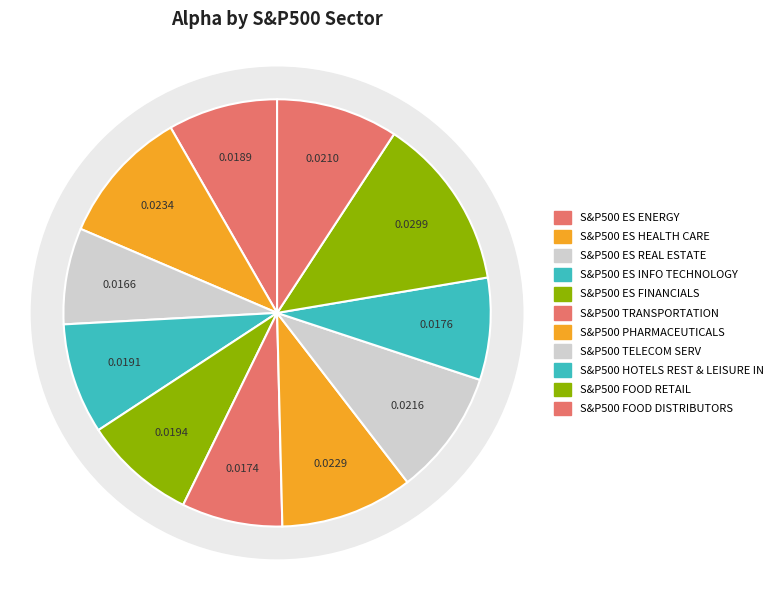

The S&P500 TRANSPORTATION slice represents 8% of the pie. True or false?

True